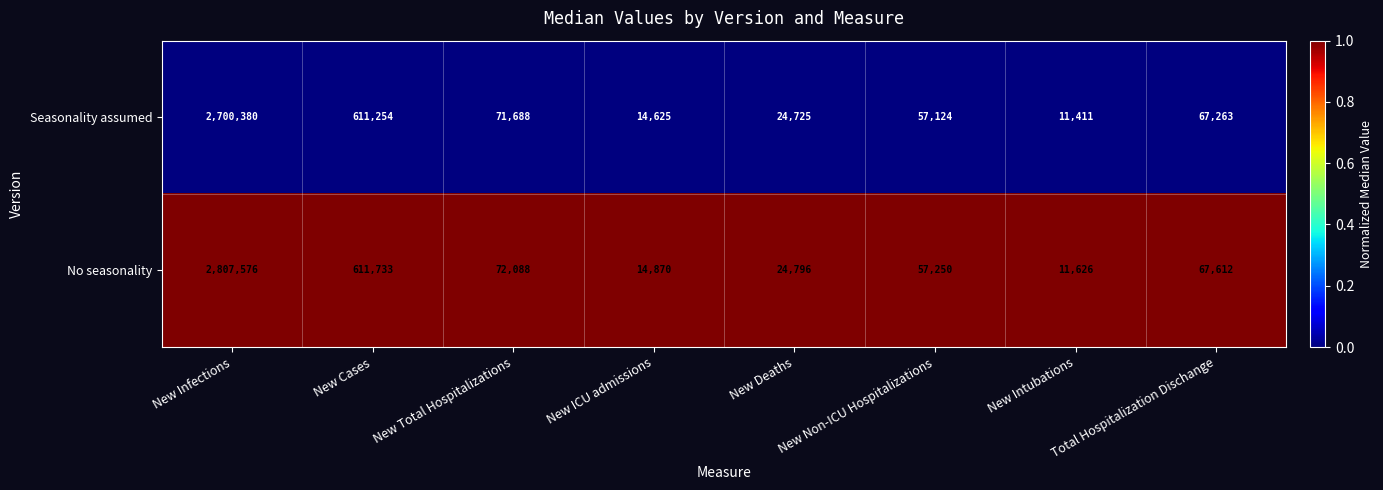

The Seasonality assumed series shows 238591 at New Cases. True or false?

False